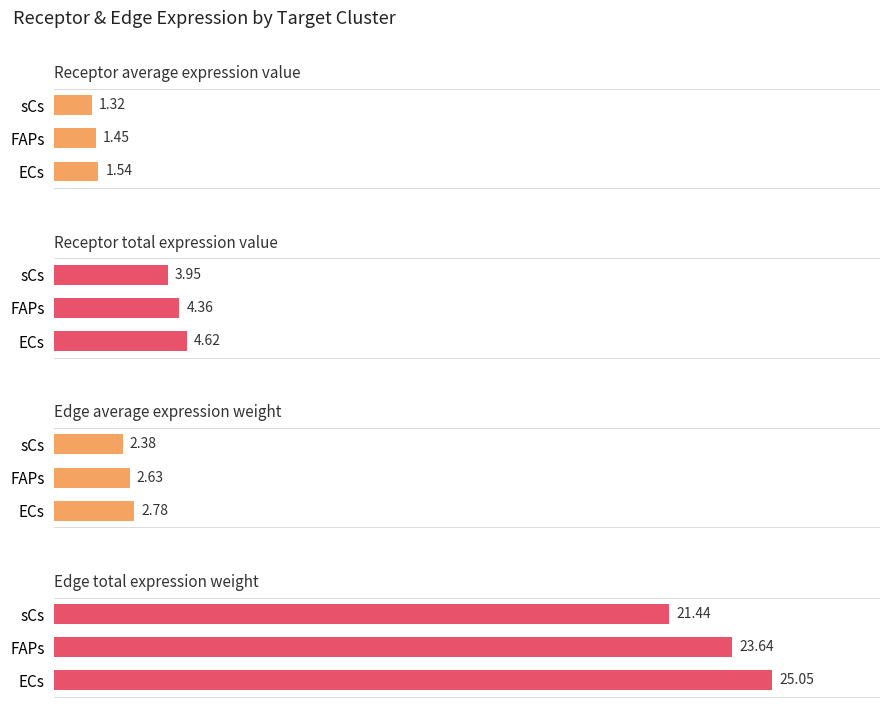

What is the difference between the maximum and minimum values in the Edge total expression weight series?

3.6